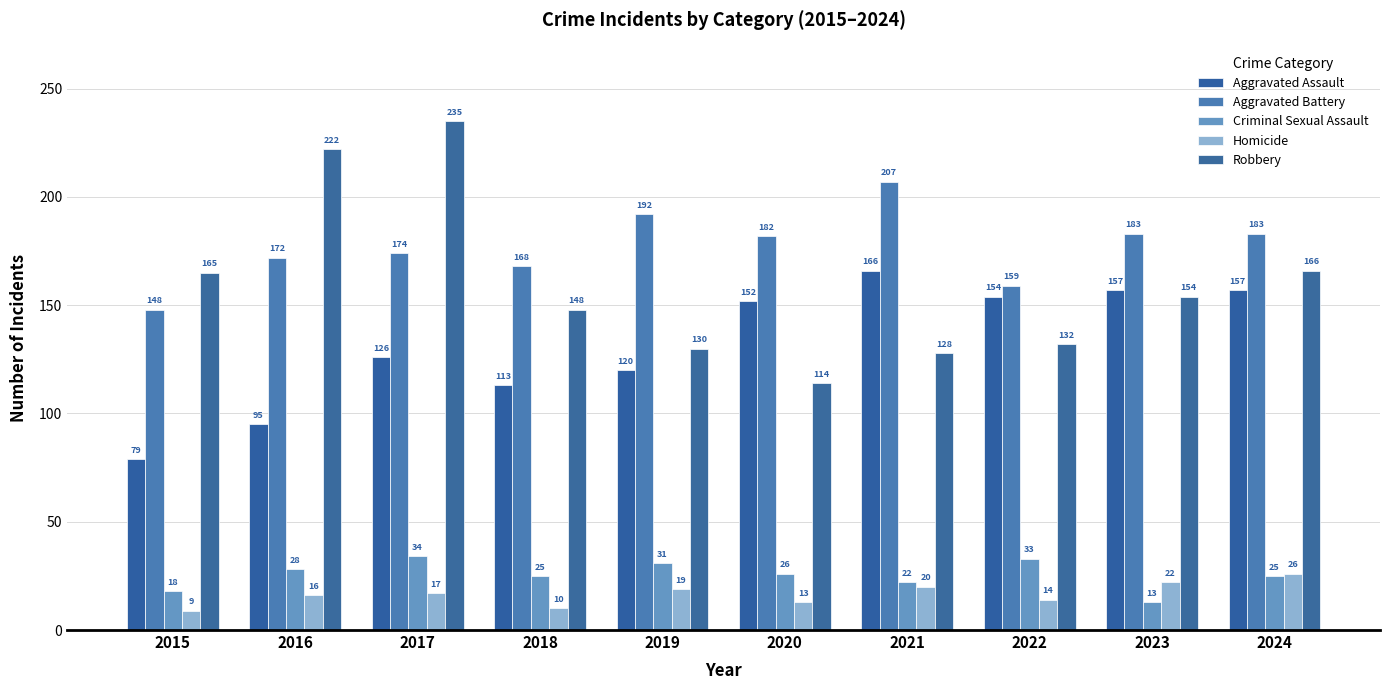

What is the value of the Criminal Sexual Assault bar at the 8th from the left?

33